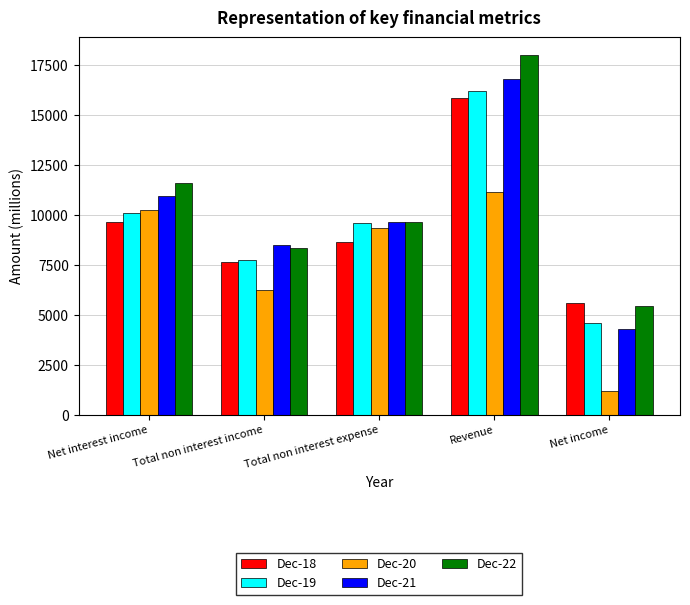

List the series in order of their peak value, highest first.

Dec-22, Dec-21, Dec-19, Dec-18, Dec-20